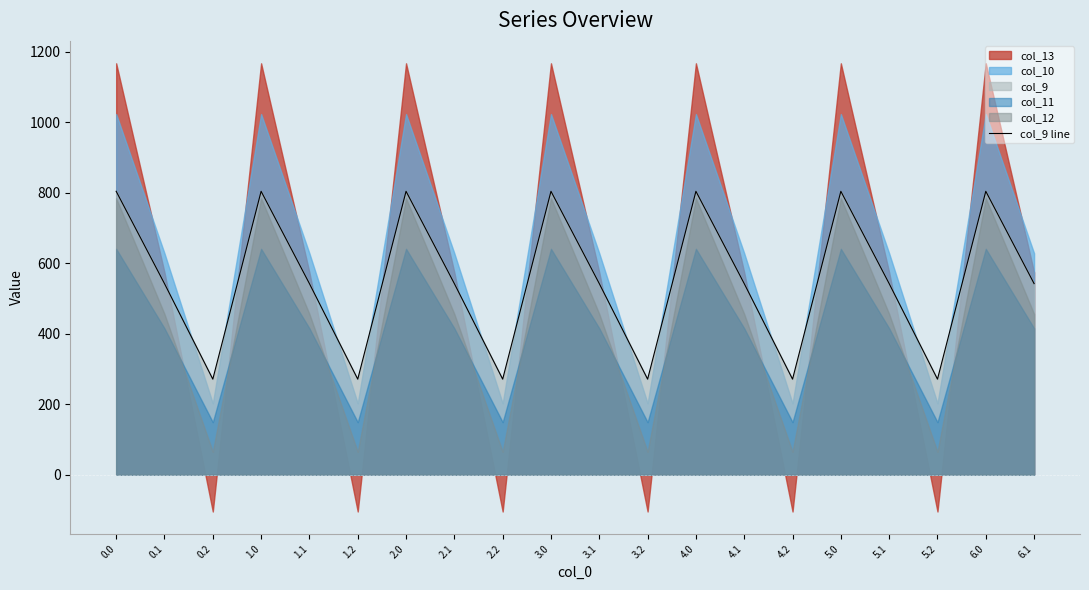

Is it true that the value at 0.2 is 271.1?

True